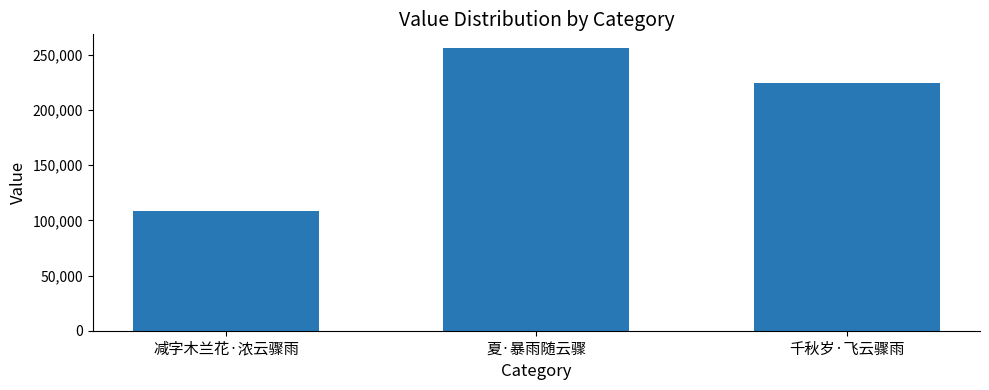

How many values are below 224925?

1